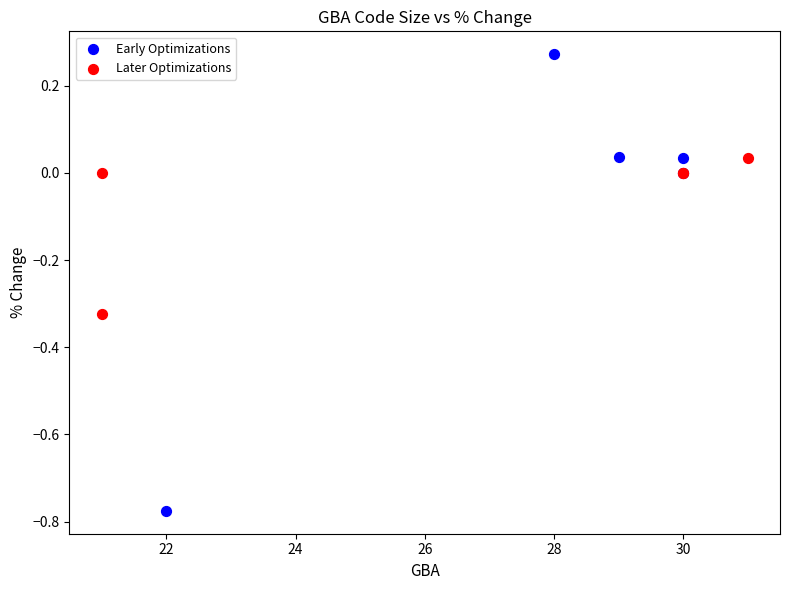

Which series contains the highest Y value?

Early Optimizations